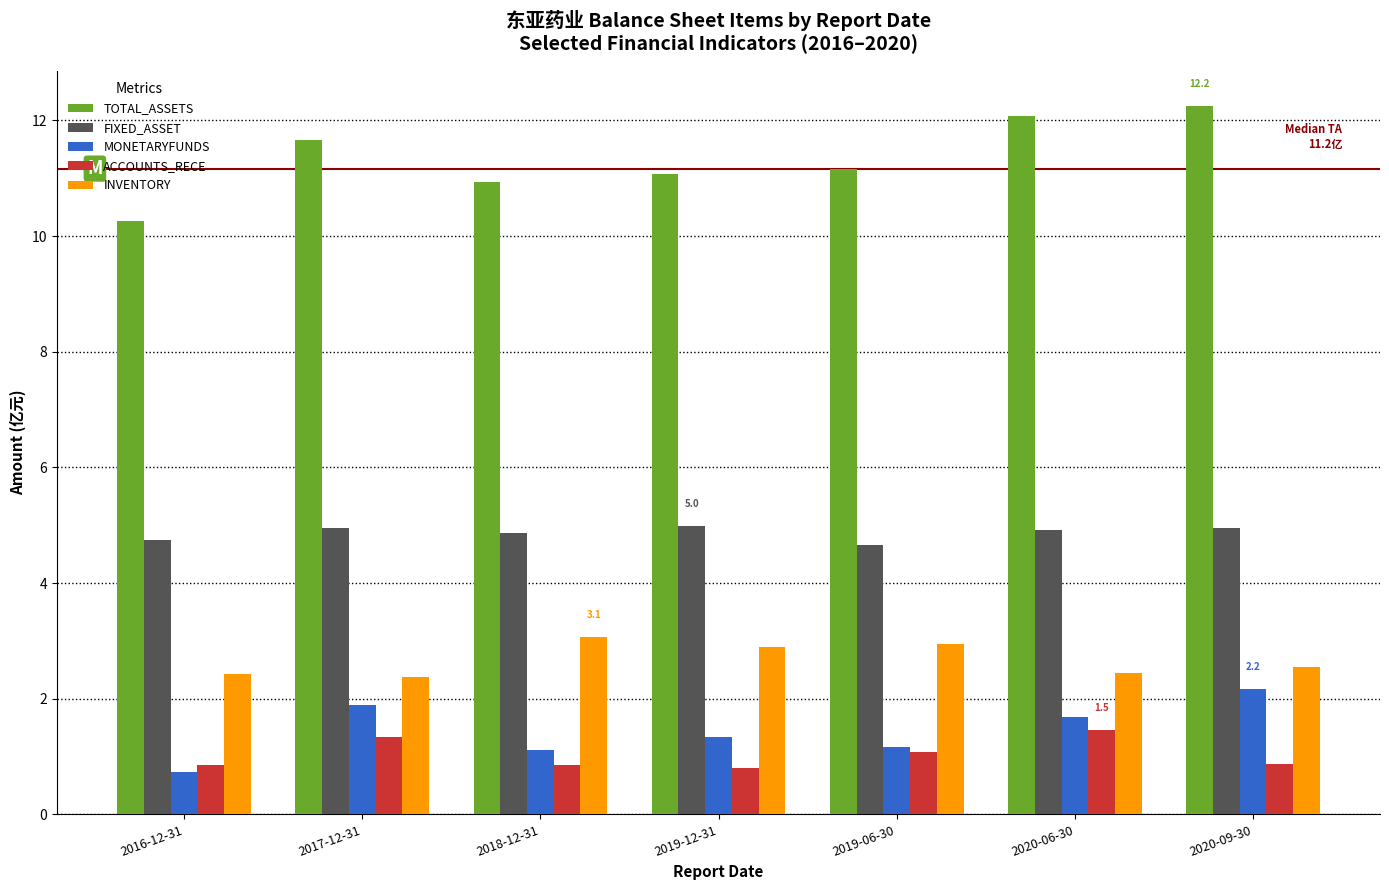

What is the value of the ACCOUNTS_RECE bar at the 3rd from the left?

0.8